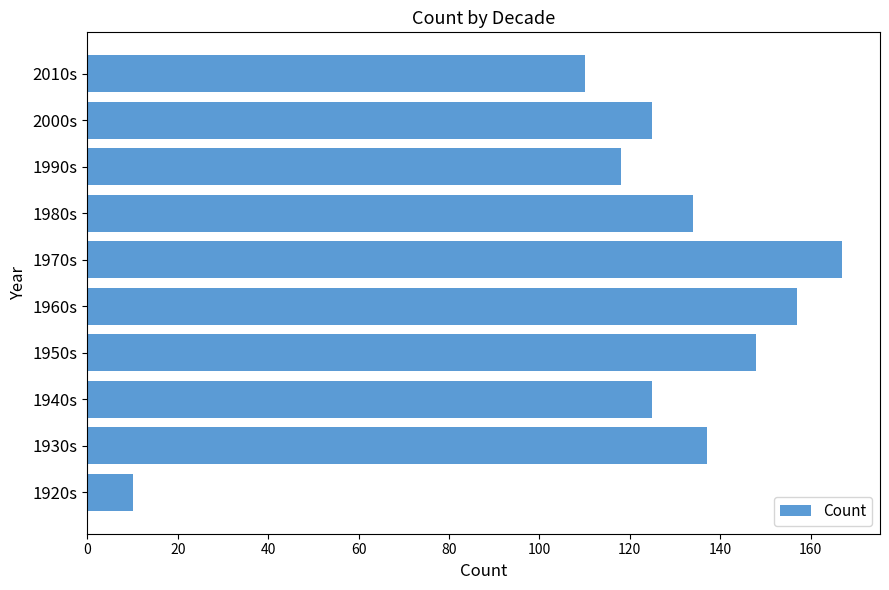

Where is the data nearest to the value 88?

2010s